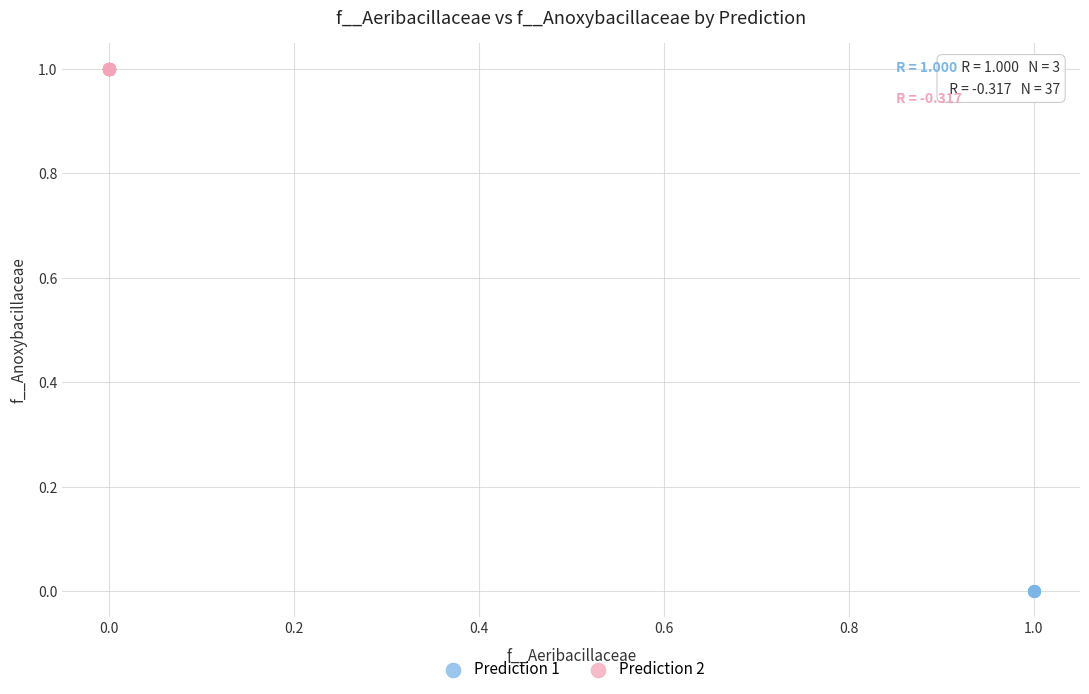

Which series has the widest spread of Y values?

Prediction 2